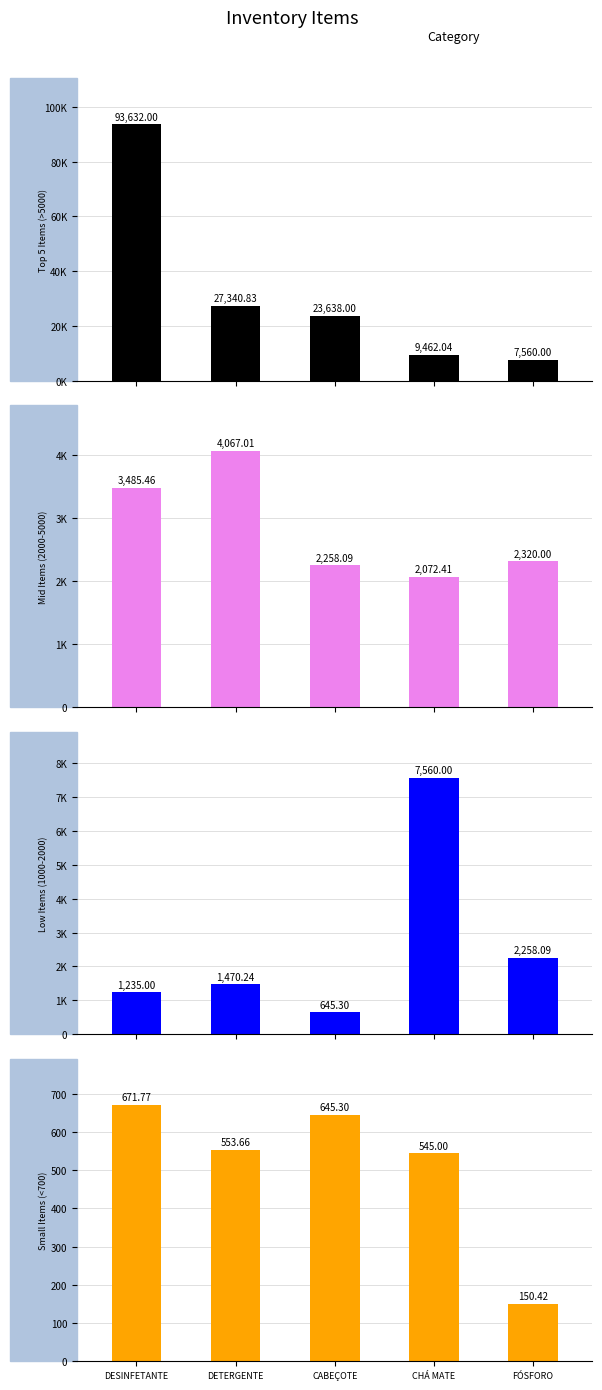

How many data points in Small Items (<700) are above 553?

3